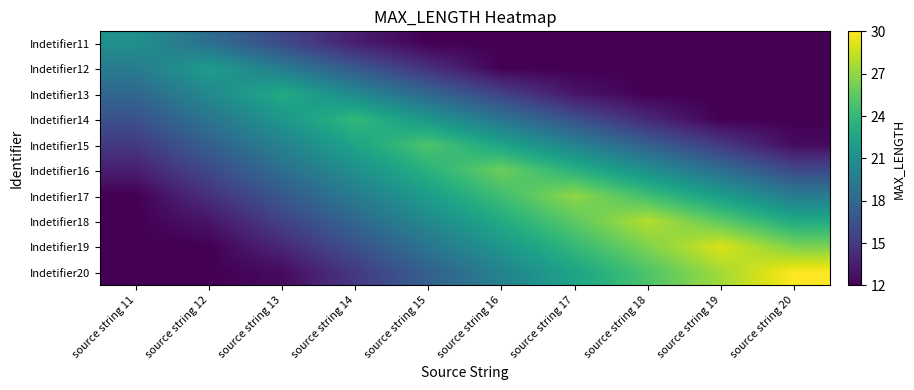

Reading left to right, transcribe all the data shown in this chart.

Indetifier11: source string 11=21.0	source string 12=18.5	source string 13=16.0	source string 14=13.5	source string 15=12.0	source string 16=12.0	source string 17=12.0	source string 18=12.0	source string 19=12.0	source string 20=12.0
Indetifier12: source string 11=19.5	source string 12=22.0	source string 13=19.5	source string 14=17.0	source string 15=14.5	source string 16=12.0	source string 17=12.0	source string 18=12.0	source string 19=12.0	source string 20=12.0
Indetifier13: source string 11=18.0	source string 12=20.5	source string 13=23.0	source string 14=20.5	source string 15=18.0	source string 16=15.5	source string 17=13.0	source string 18=12.0	source string 19=12.0	source string 20=12.0
Indetifier14: source string 11=16.5	source string 12=19.0	source string 13=21.5	source string 14=24.0	source string 15=21.5	source string 16=19.0	source string 17=16.5	source string 18=14.0	source string 19=12.0	source string 20=12.0
Indetifier15: source string 11=15.0	source string 12=17.5	source string 13=20.0	source string 14=22.5	source string 15=25.0	source string 16=22.5	source string 17=20.0	source string 18=17.5	source string 19=15.0	source string 20=12.5
Indetifier16: source string 11=13.5	source string 12=16.0	source string 13=18.5	source string 14=21.0	source string 15=23.5	source string 16=26.0	source string 17=23.5	source string 18=21.0	source string 19=18.5	source string 20=16.0
Indetifier17: source string 11=12.0	source string 12=14.5	source string 13=17.0	source string 14=19.5	source string 15=22.0	source string 16=24.5	source string 17=27.0	source string 18=24.5	source string 19=22.0	source string 20=19.5
Indetifier18: source string 11=12.0	source string 12=13.0	source string 13=15.5	source string 14=18.0	source string 15=20.5	source string 16=23.0	source string 17=25.5	source string 18=28.0	source string 19=25.5	source string 20=23.0
Indetifier19: source string 11=12.0	source string 12=12.0	source string 13=14.0	source string 14=16.5	source string 15=19.0	source string 16=21.5	source string 17=24.0	source string 18=26.5	source string 19=29.0	source string 20=26.5
Indetifier20: source string 11=12.0	source string 12=12.0	source string 13=12.5	source string 14=15.0	source string 15=17.5	source string 16=20.0	source string 17=22.5	source string 18=25.0	source string 19=27.5	source string 20=30.0